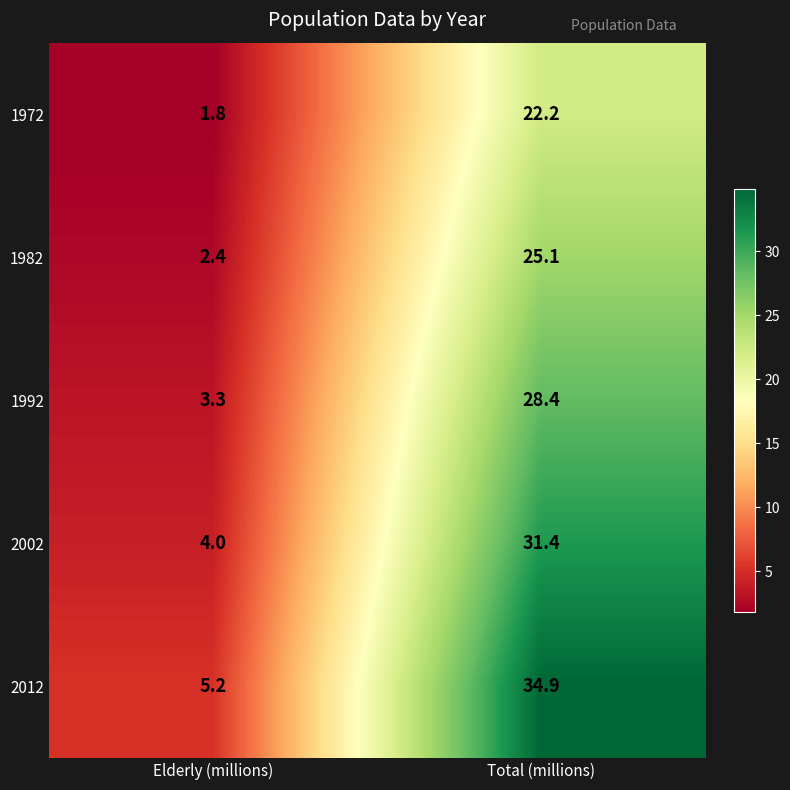

What is the spread (max minus min) of values at Total (millions)?

12.7